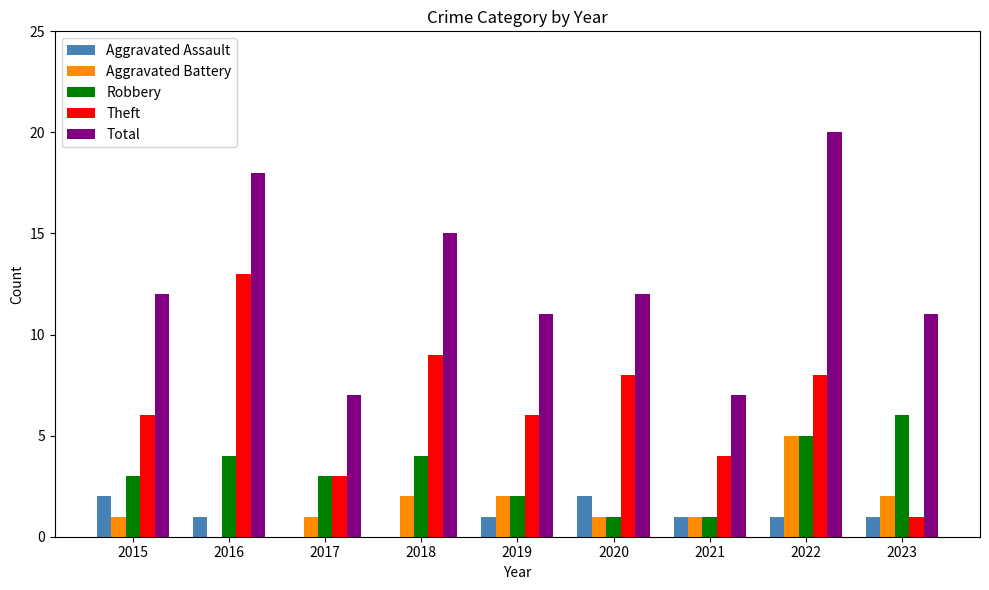

Which category has the highest value in the Theft series?

2016